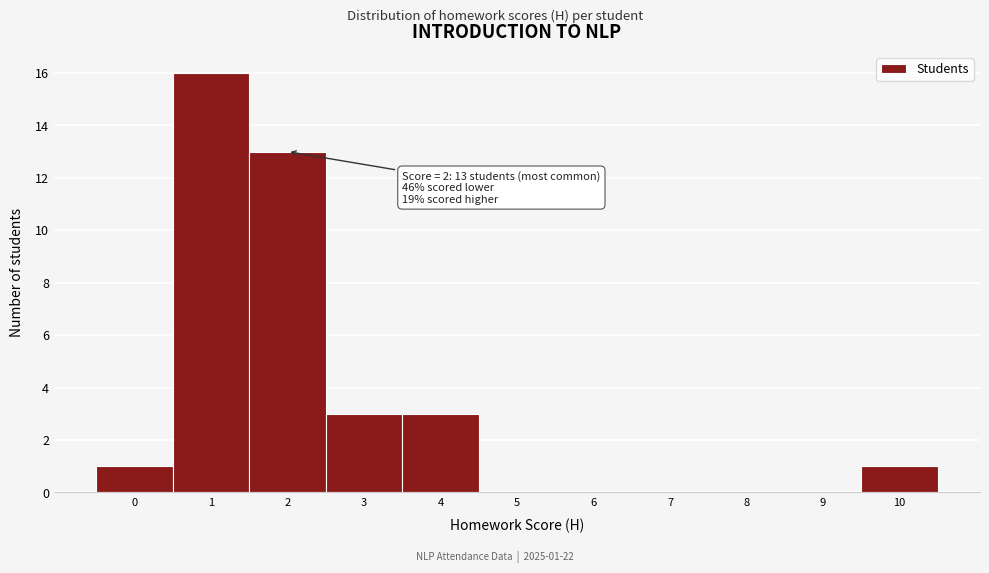

Over which range of the x-axis is the bar tallest?

0.5 to 1.5